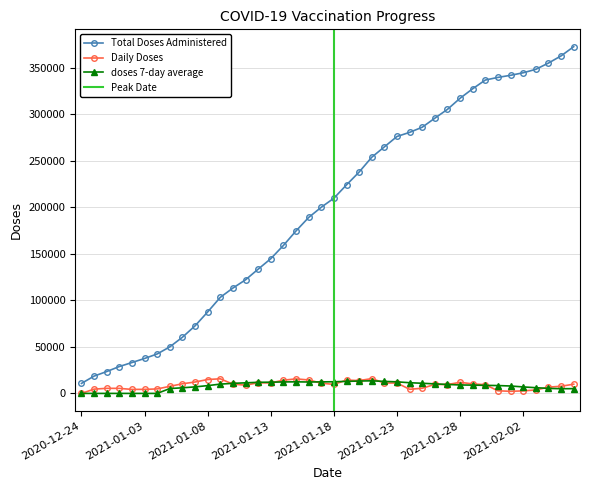

Where is Total Doses Administered nearest to the value 191711?

2021-01-16